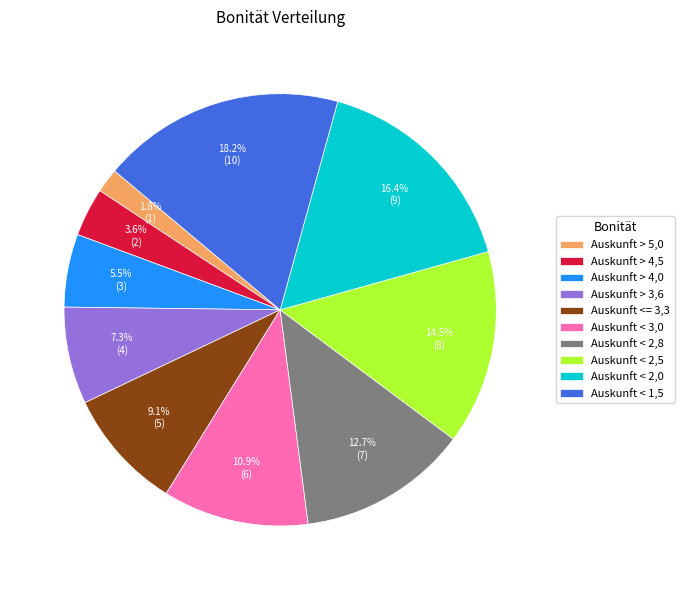

Is it true that Auskunft < 2,5 is 2% of the pie?

False